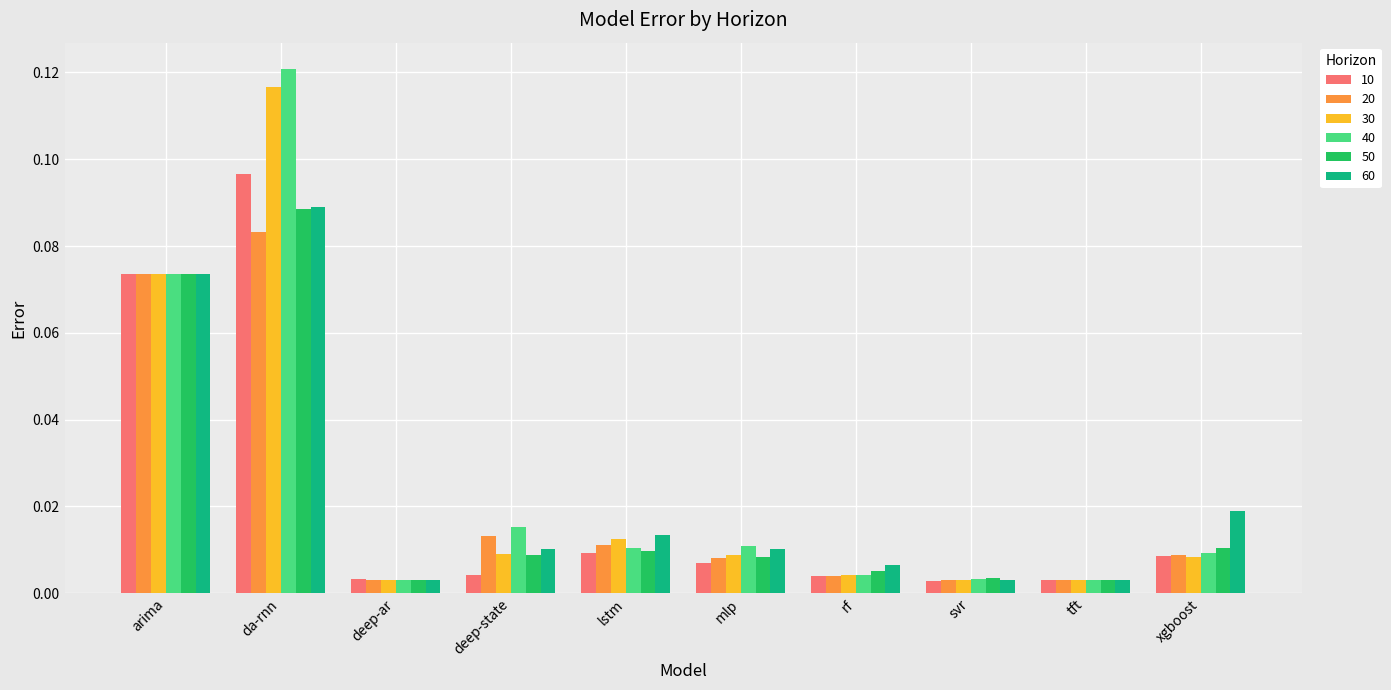

Which label corresponds to the largest value in the chart?

da-rnn